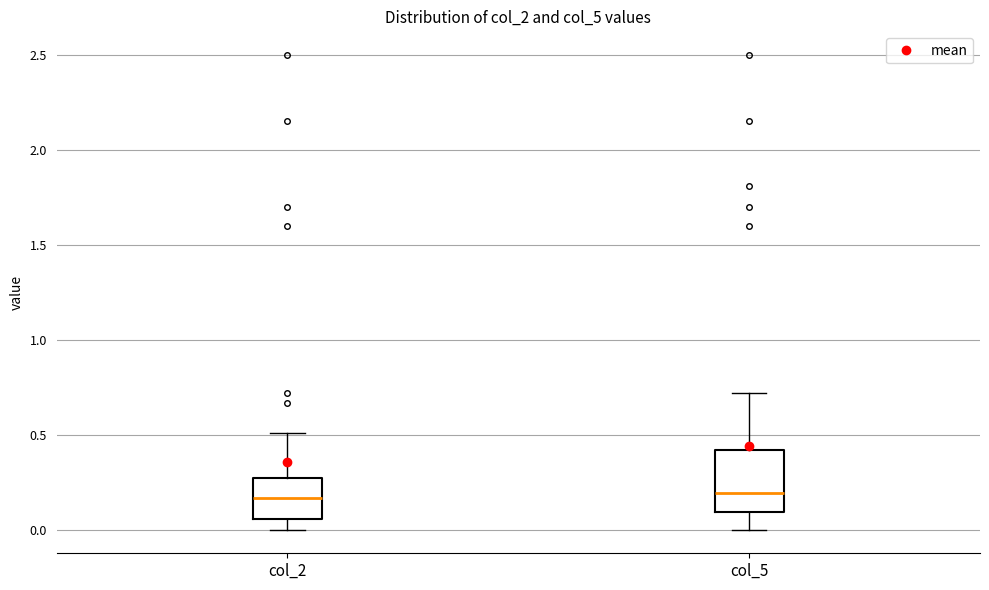

Comparing the boxes themselves (not the whiskers), which one is the tallest?

col_5